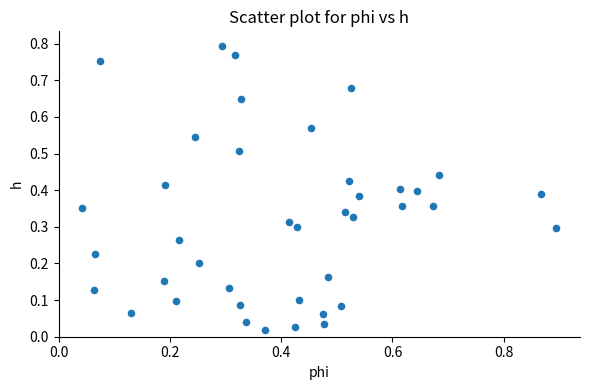

What is the range of X values (max minus min)?

0.9